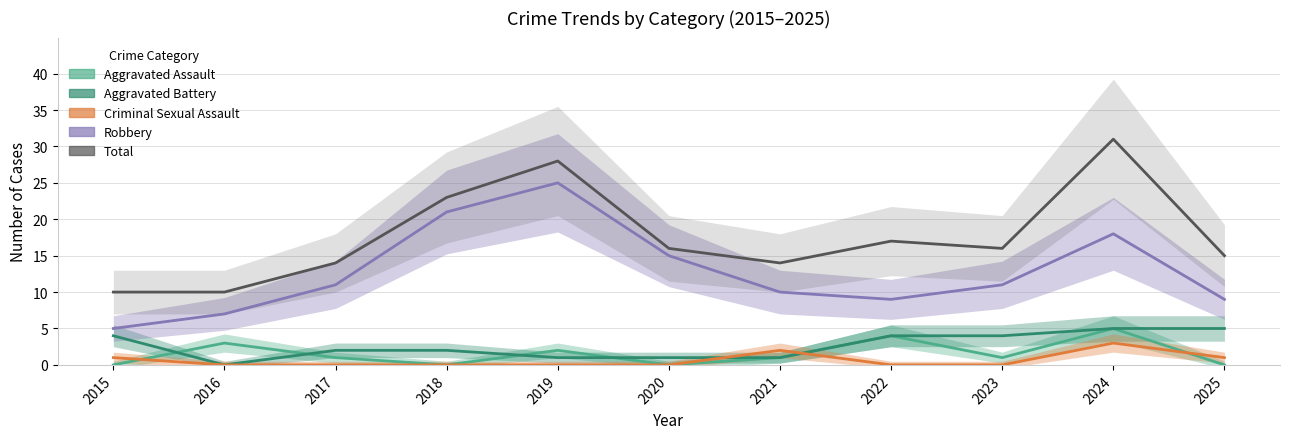

List the labels in order of Aggravated Assault value, smallest first.

2015, 2018, 2020, 2025, 2017, 2021, 2023, 2019, 2016, 2022, 2024